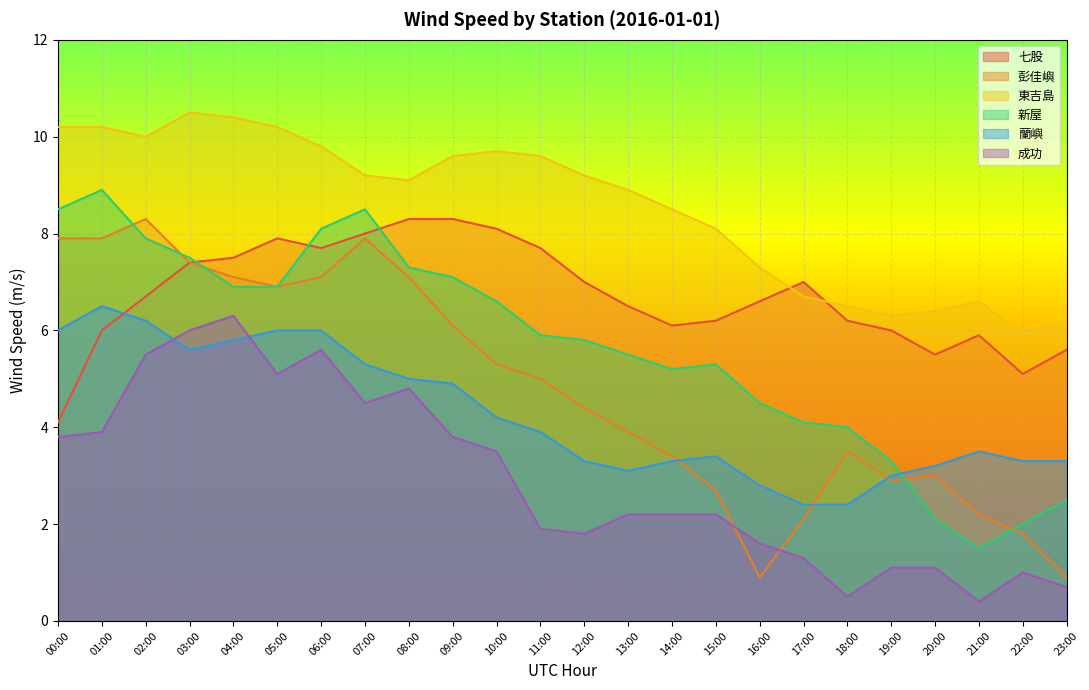

Is it true that 蘭嶼 equals 4.8 at 13:00?

False